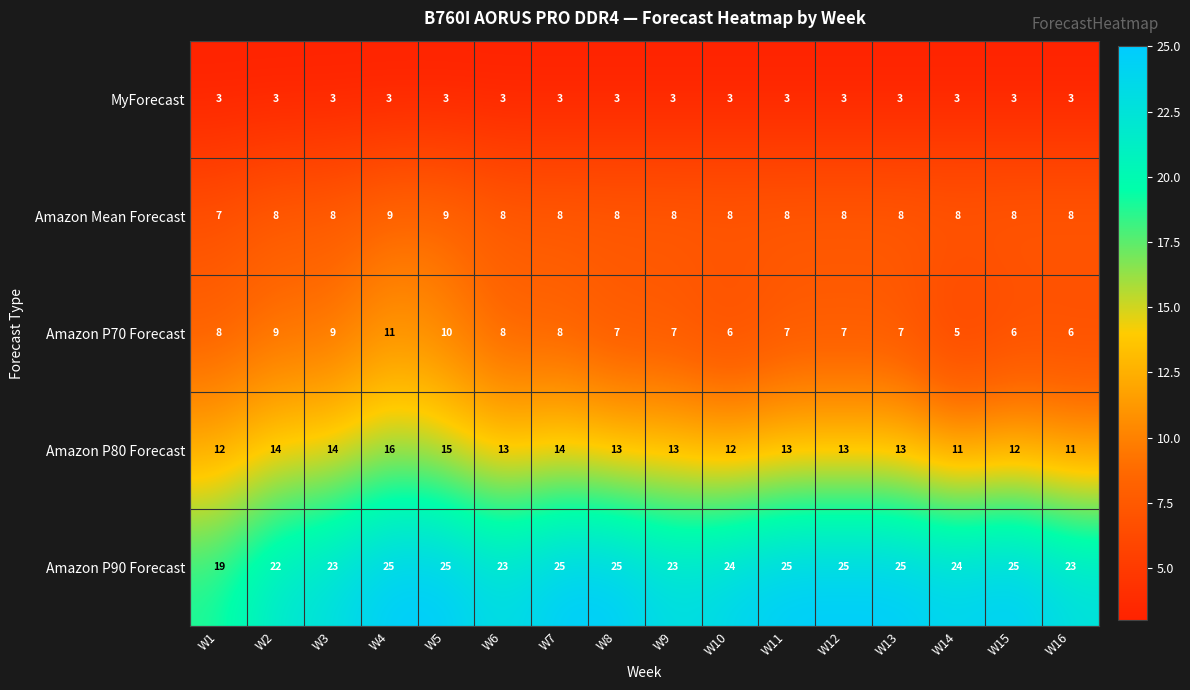

What is the minimum value for MyForecast?

3